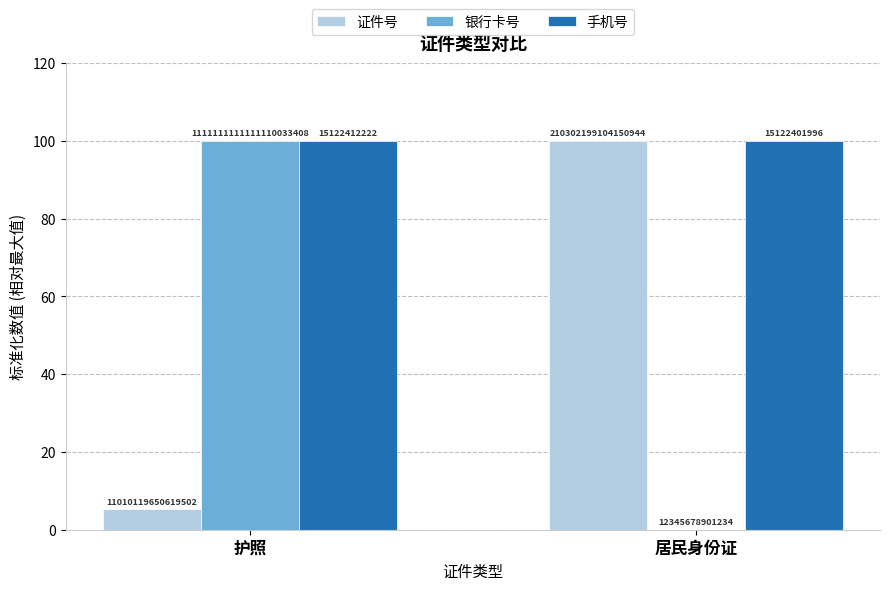

What are all the series names shown in the legend?

证件号, 银行卡号, 手机号